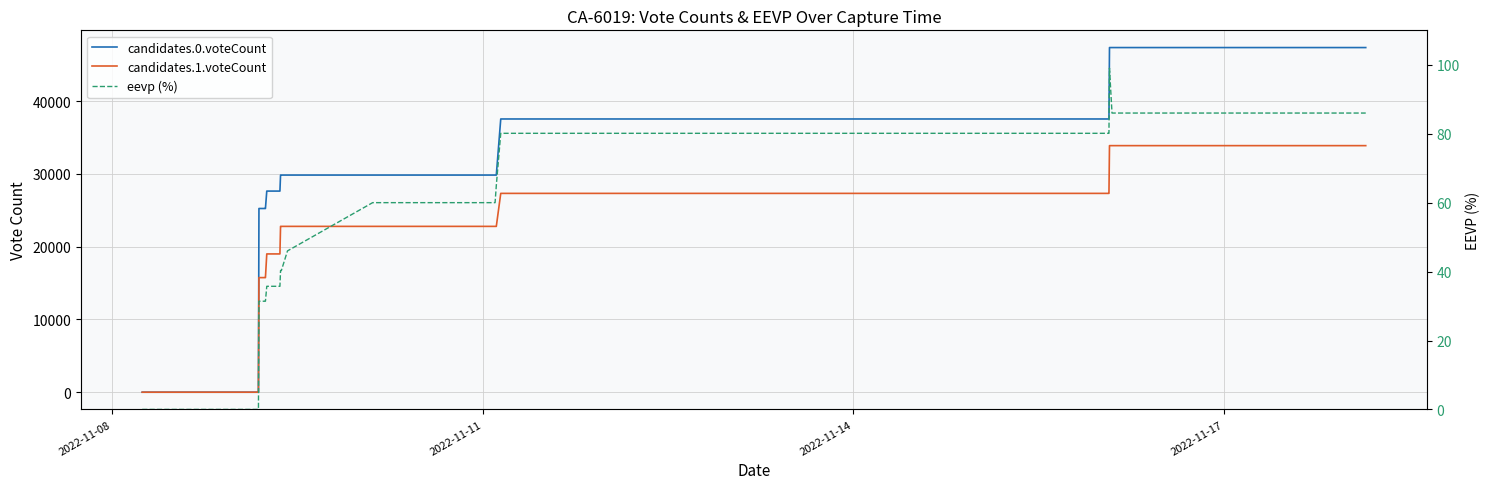

True or false: eevp (%) and candidates.1.voteCount intersect in this chart.

False